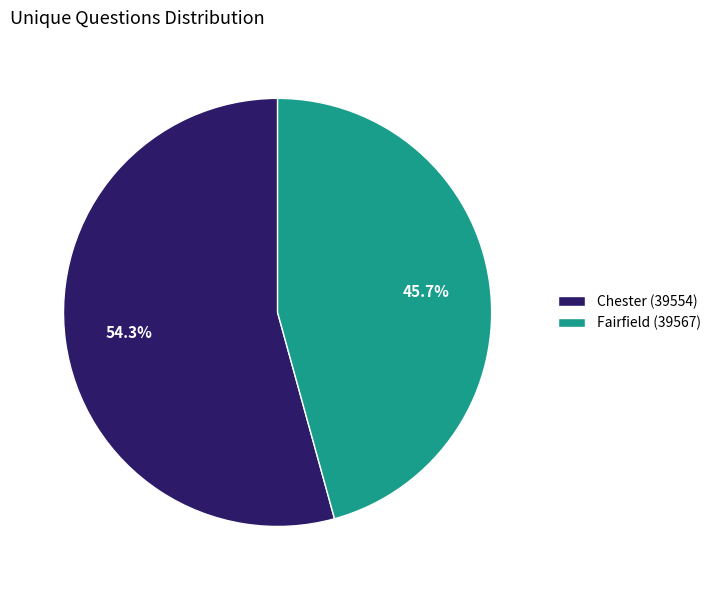

Which slice is the largest?

Chester (39554)